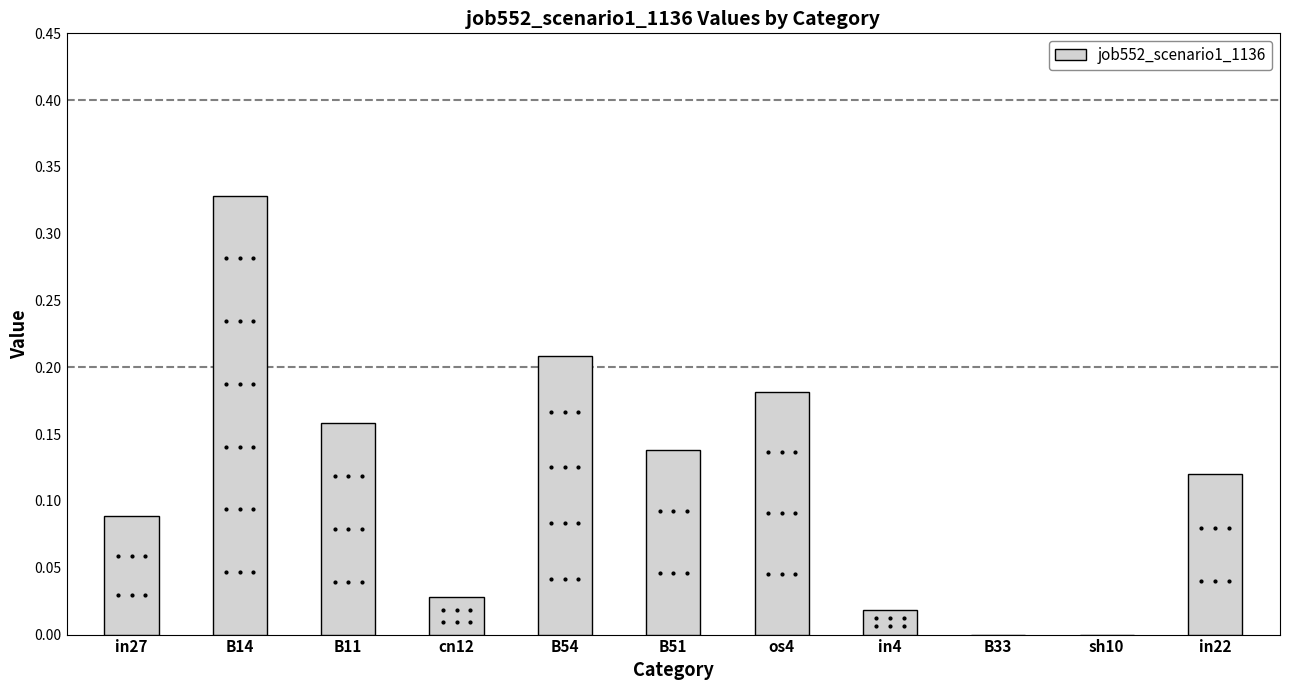

How many series are shown in this chart?

1